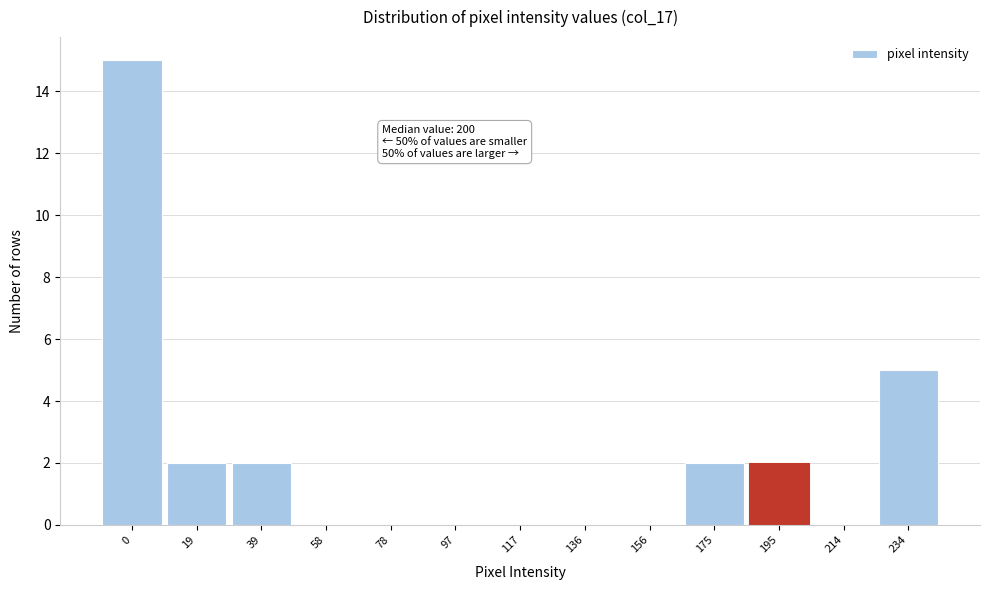

Reading right to left, extract all data points from this chart.

234=5	214=0	195=2	175=2	156=0	136=0	117=0	97=0	78=0	58=0	39=2	19=2	0=15